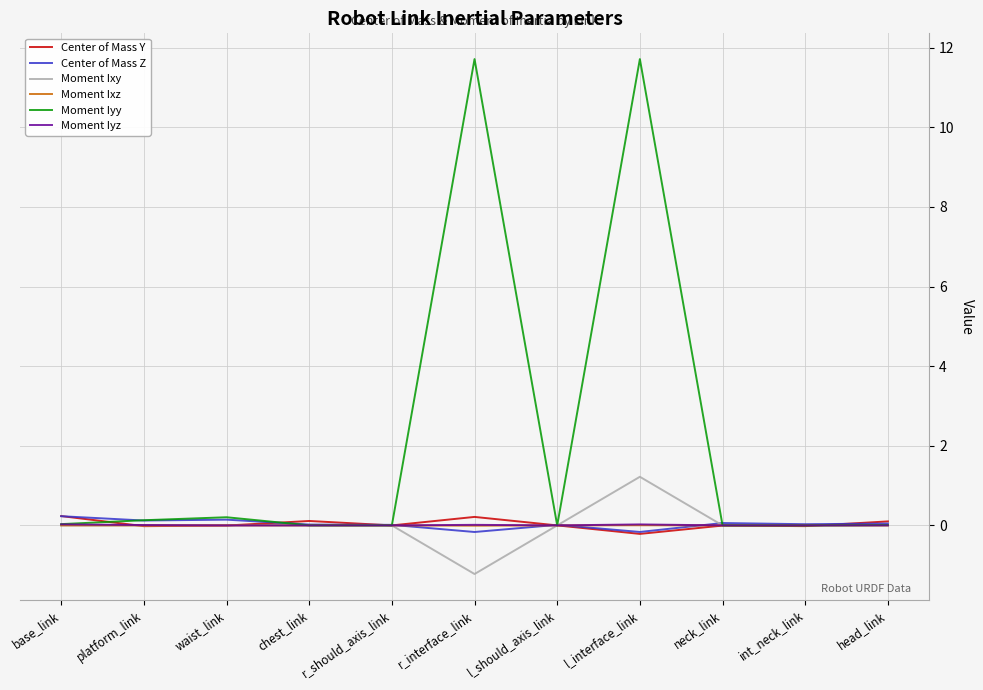

Which series has the widest spread of values?

Moment Iyy